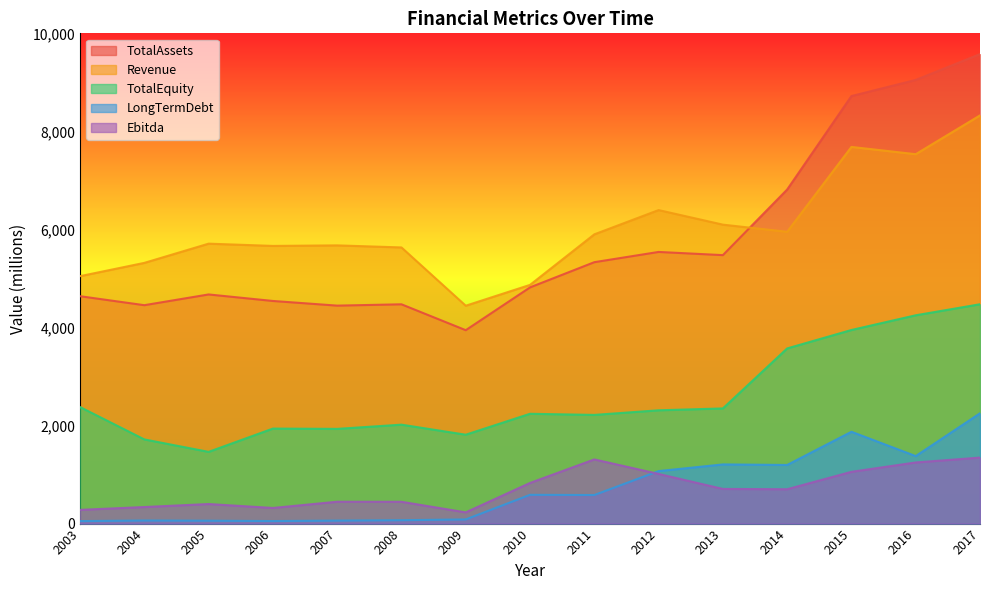

Count the number of categories in the chart.

15